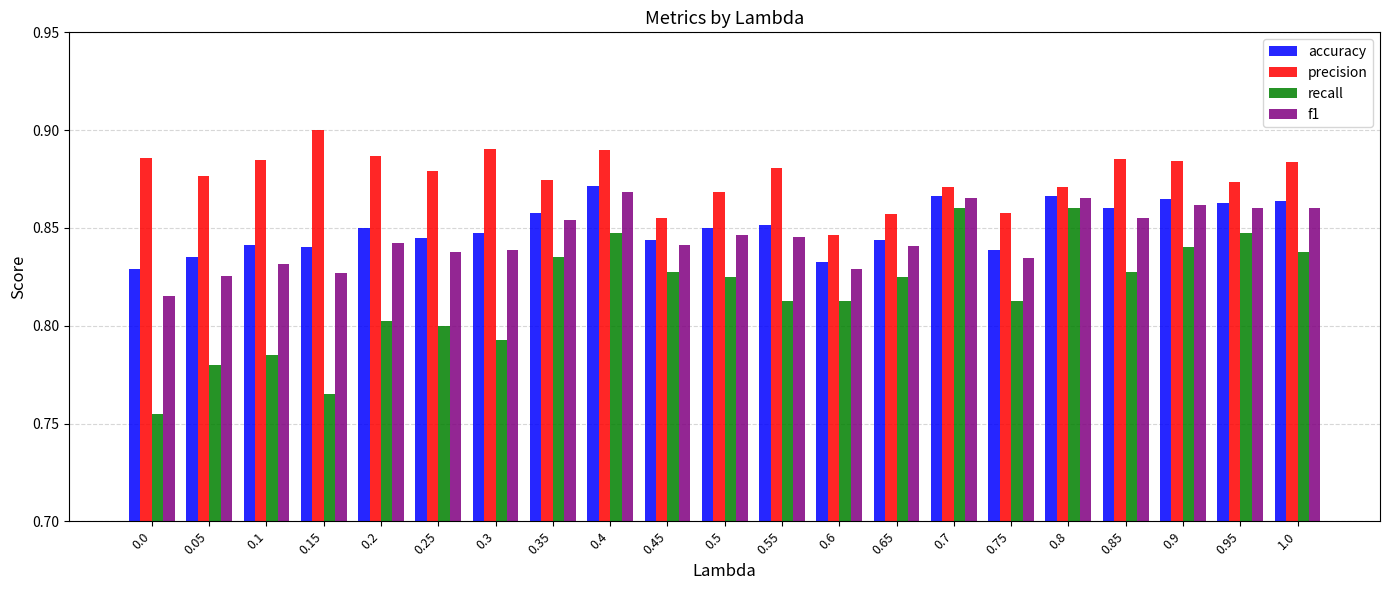

The f1 series shows 0.9 at 0.9. True or false?

True